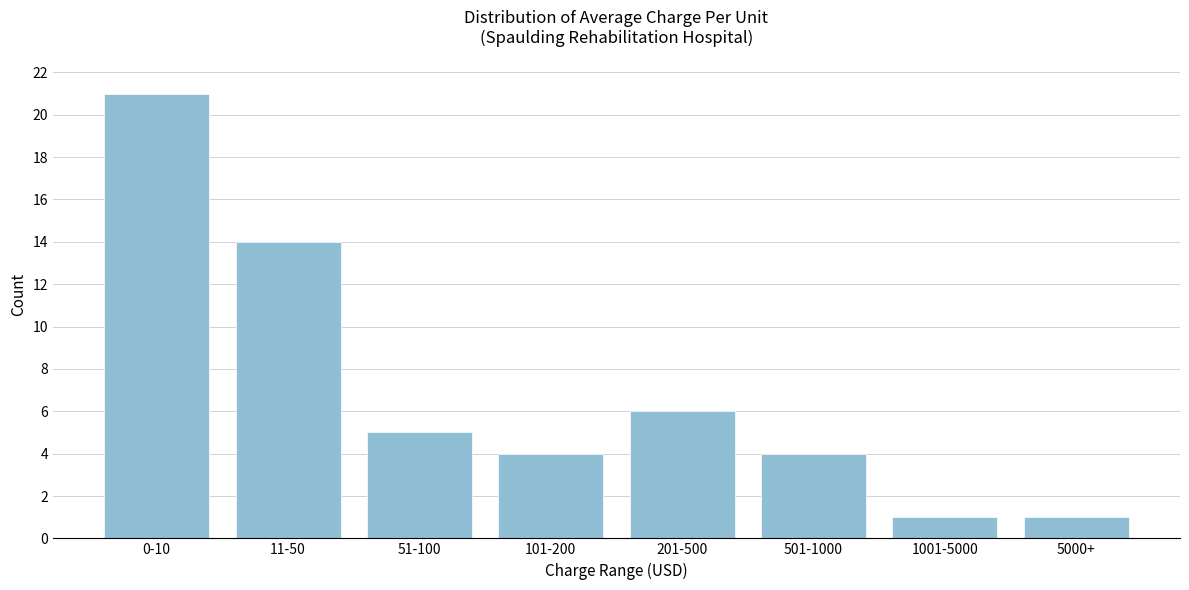

Reading right to left, transcribe all the data shown in this chart.

1	1	4	6	4	5	14	21